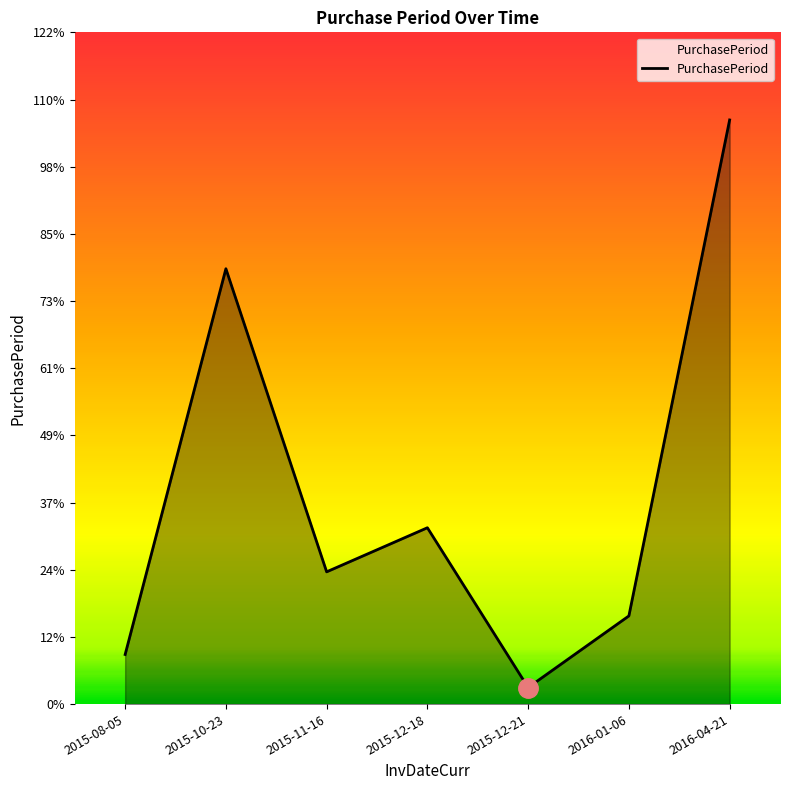

What position from the left is 2015-12-21?

5